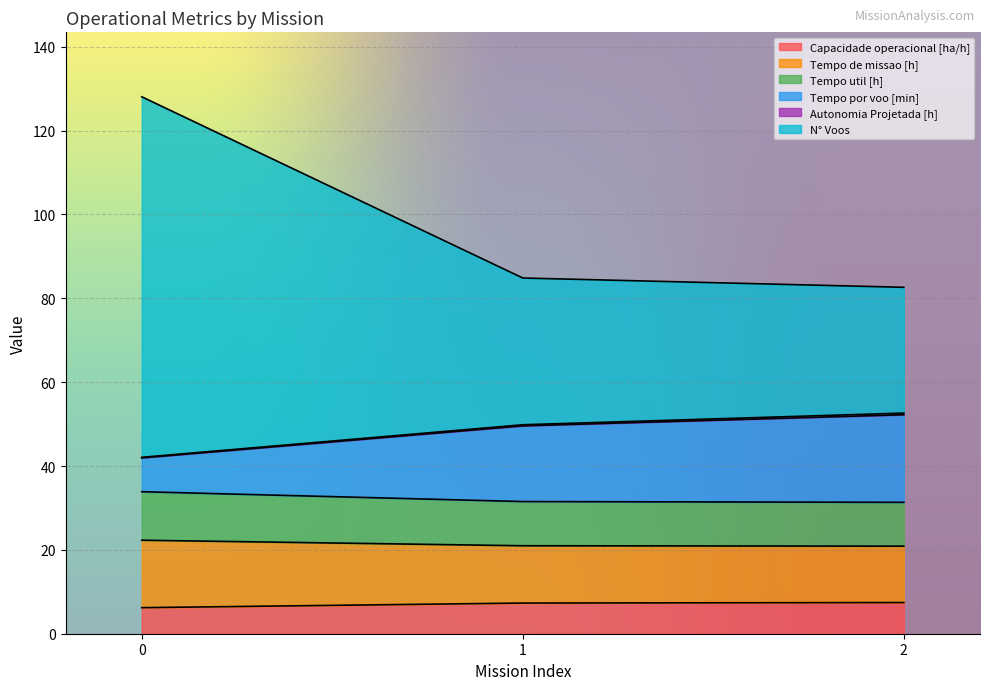

At how many categories does at least one series exceed 5?

3